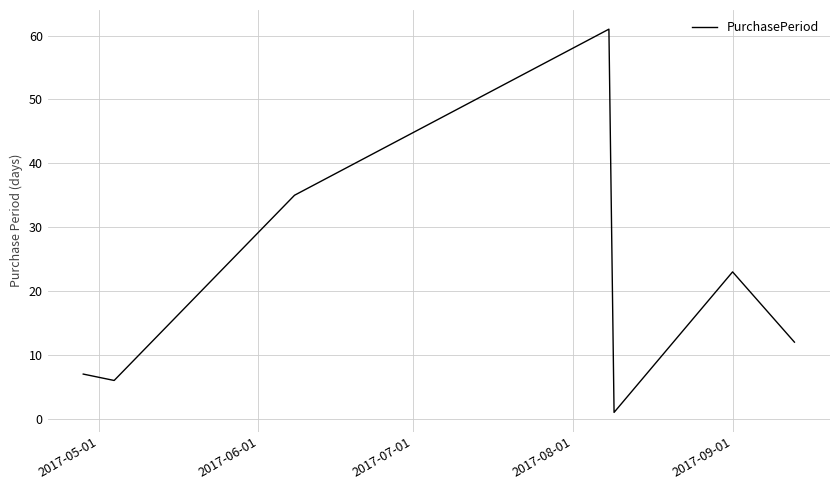

What is the difference between the maximum and minimum values?

60